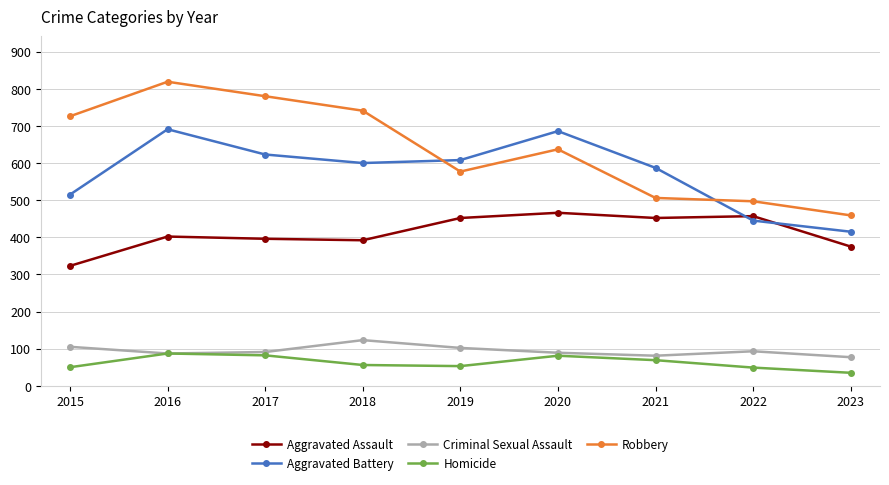

The Criminal Sexual Assault series shows 123 at 2016. True or false?

False